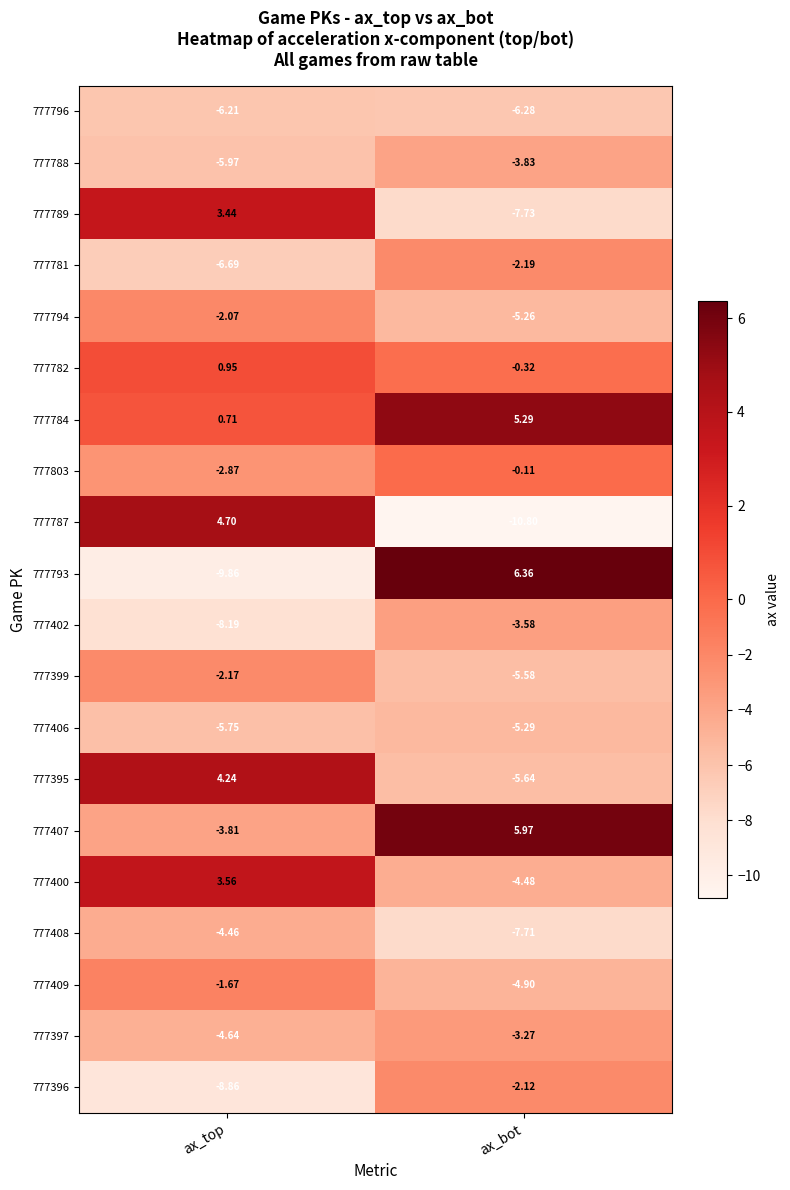

How many categories are shown in the chart?

2